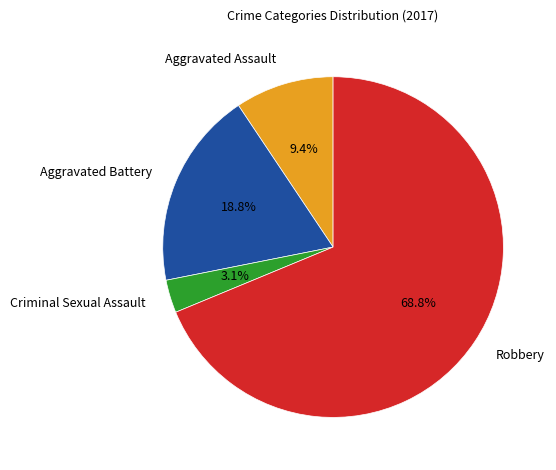

What percentage is the Aggravated Battery slice, to the nearest percent?

19%